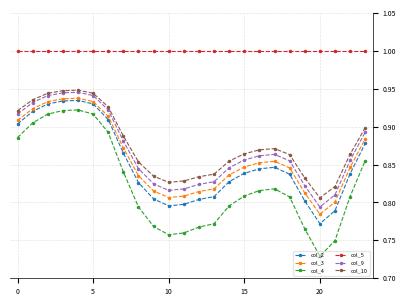

Which series has the widest spread of values?

col_4